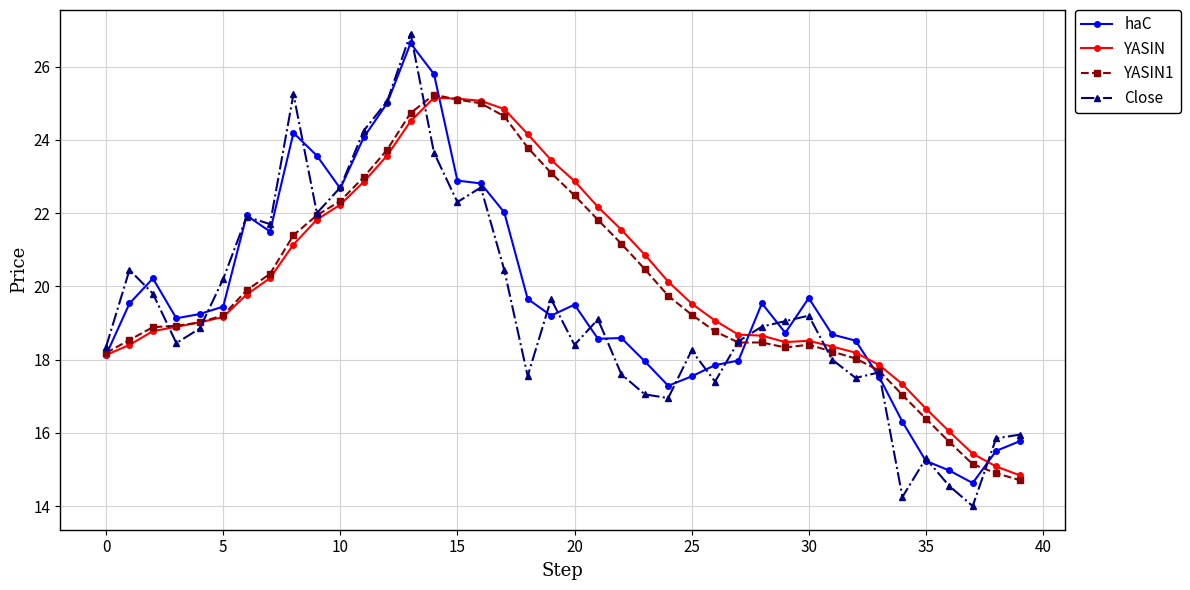

True or false: YASIN1 has more than 0 interior local peaks.

True